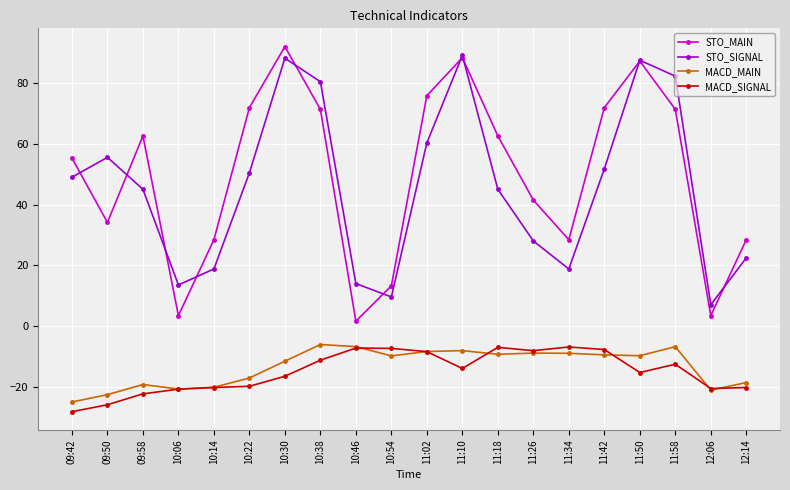

What is the maximum value shown in the chart?

92.1